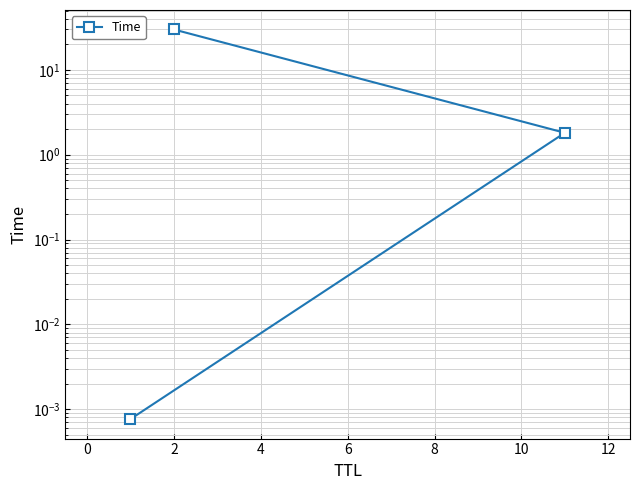

Which label corresponds to the largest value in the chart?

2